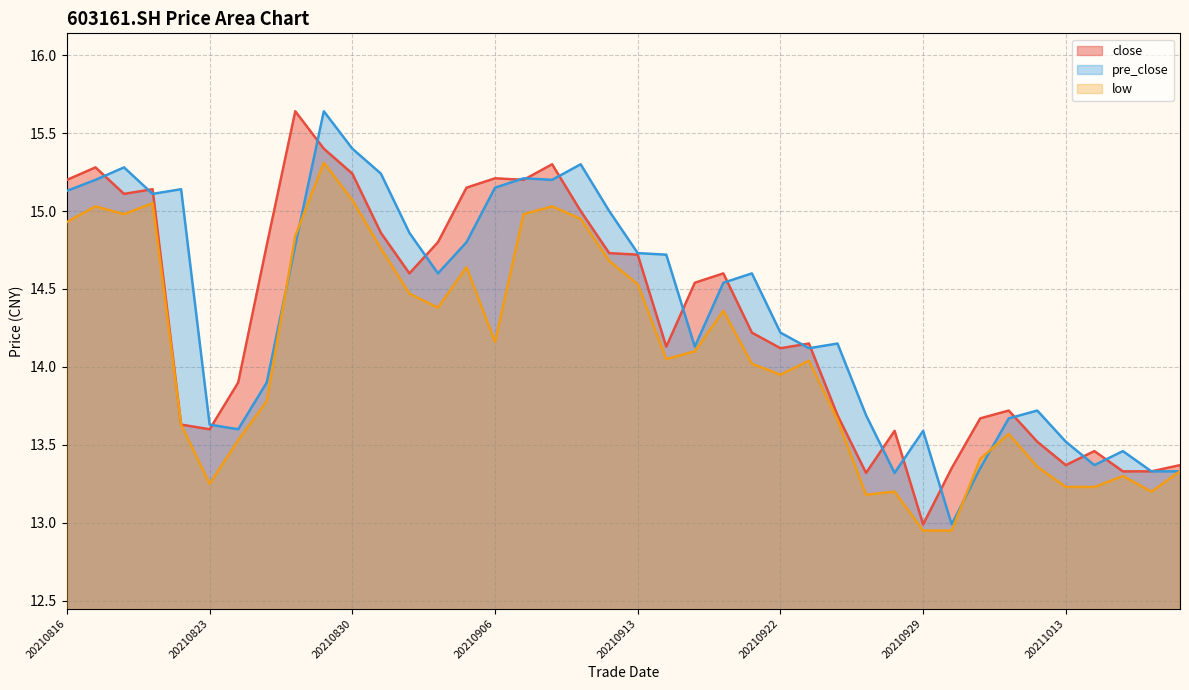

The pre_close series shows 25.2 at 20210922. True or false?

False